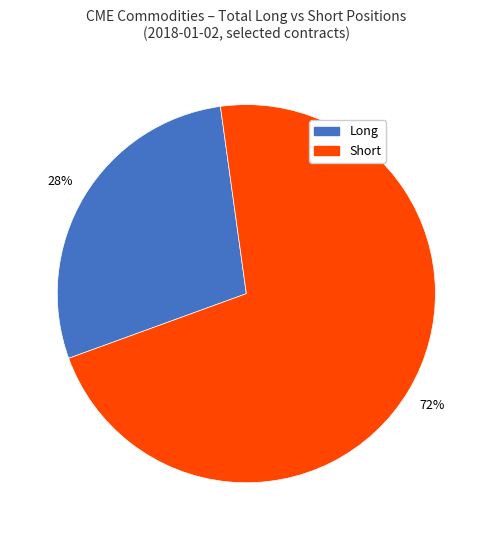

To the nearest percent, what is the average slice percentage?

50%